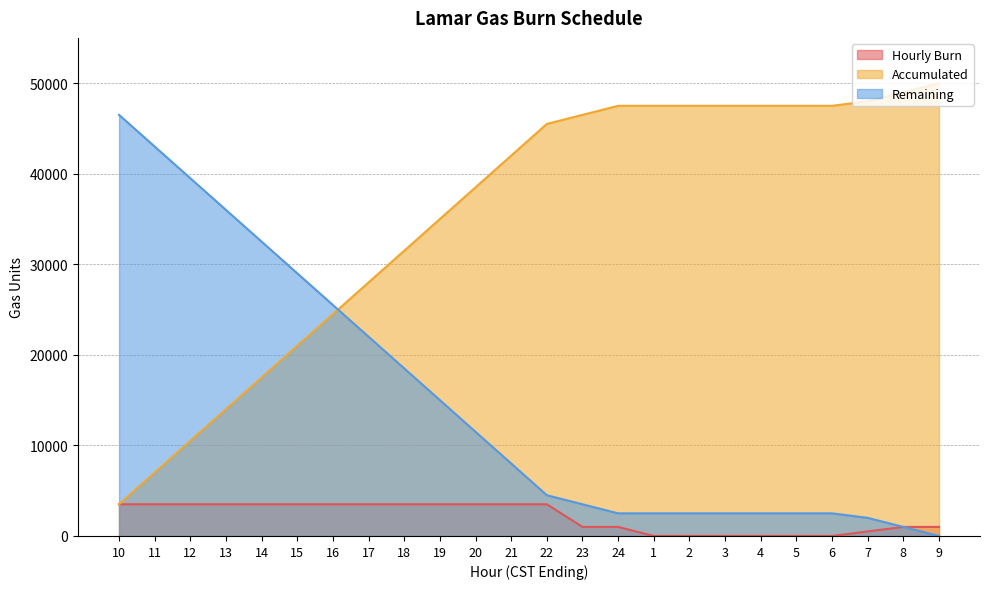

What is the value of the Accumulated point at the 22nd from the left?

48000